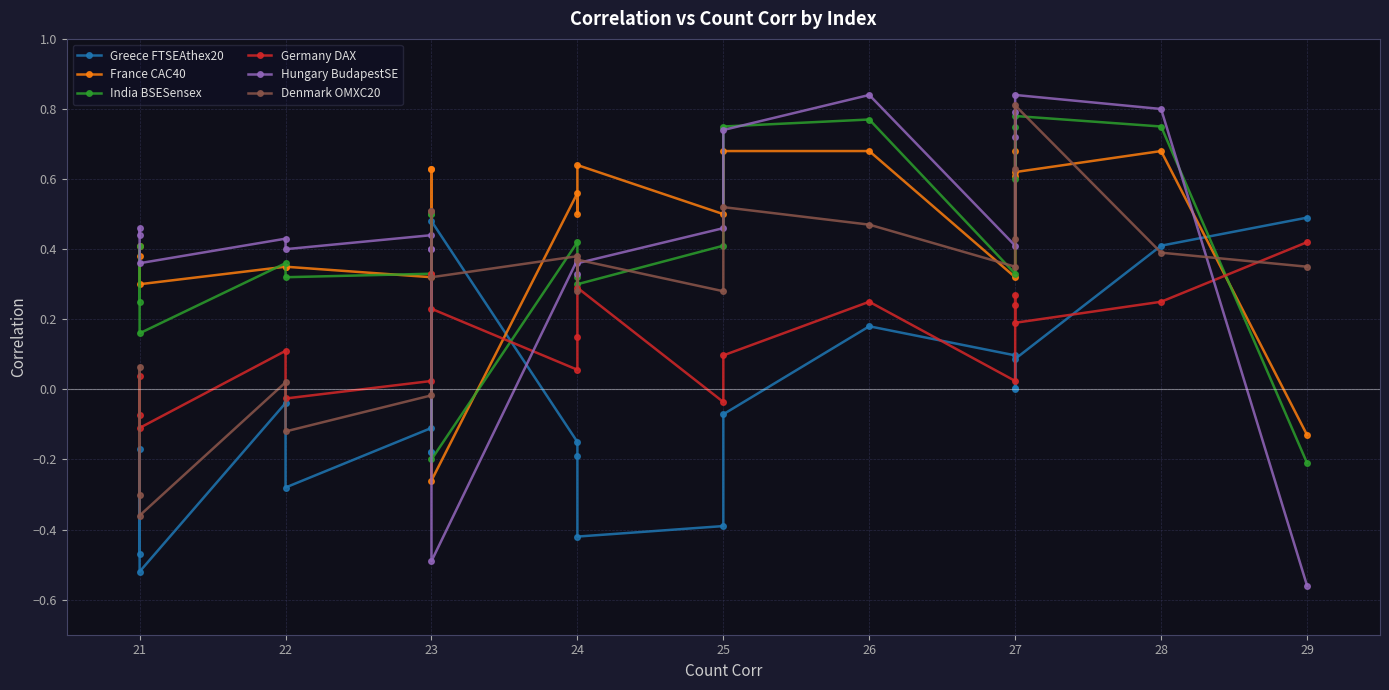

What is the value of the India BSESensex point at the 9th from the left?

-0.2